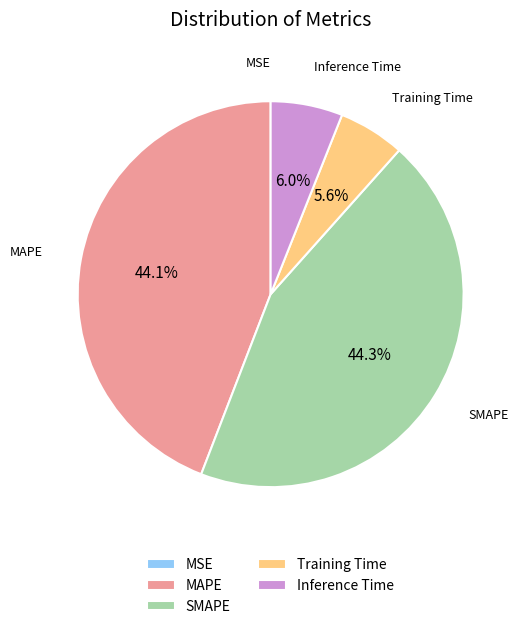

What portion of the pie excludes Training Time?

94.4%